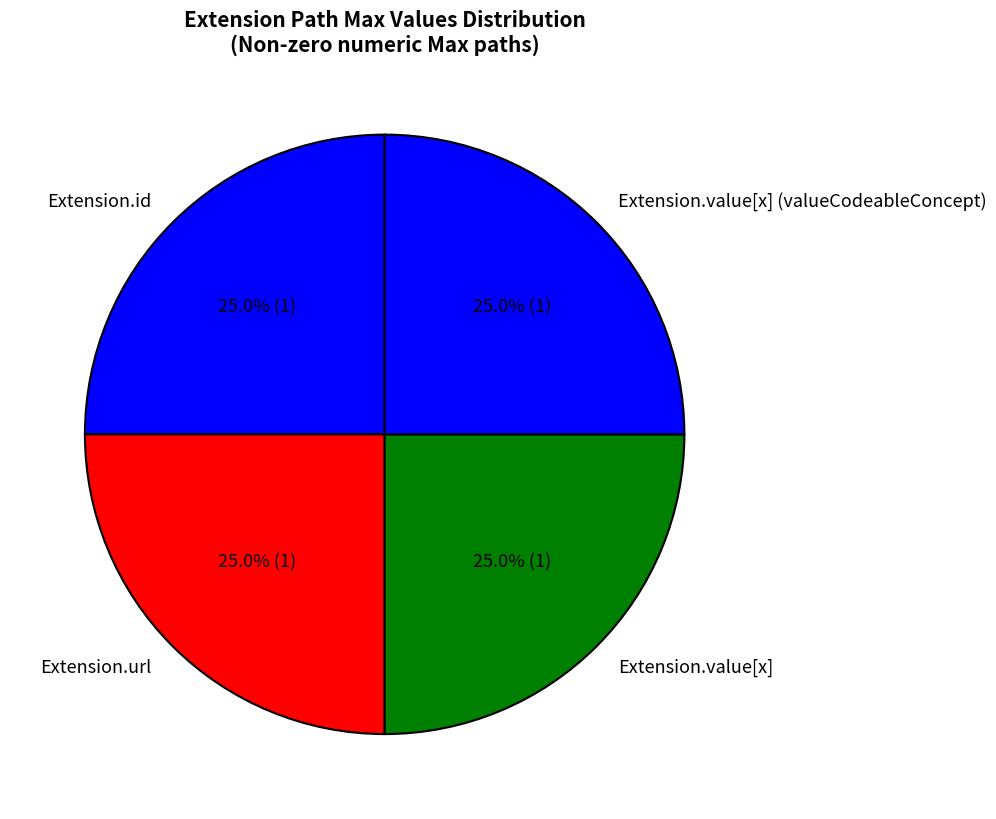

The Extension.value[x] (valueCodeableConcept) slice represents 10% of the pie. True or false?

False